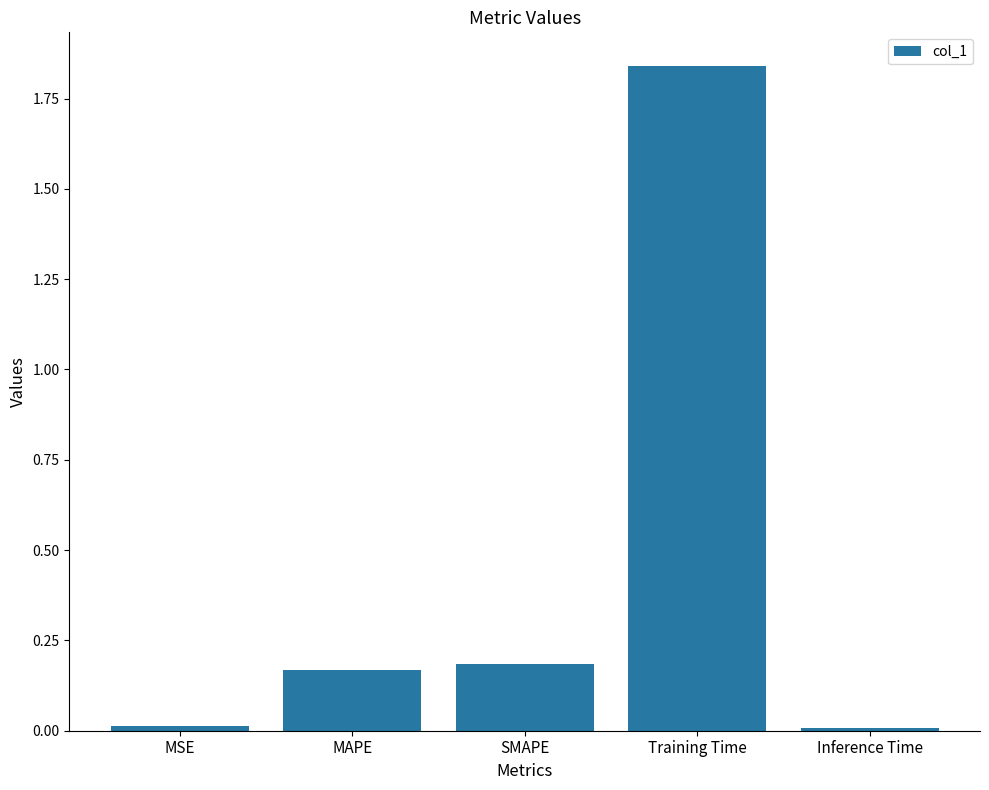

Which category has the highest value across all series?

Training Time